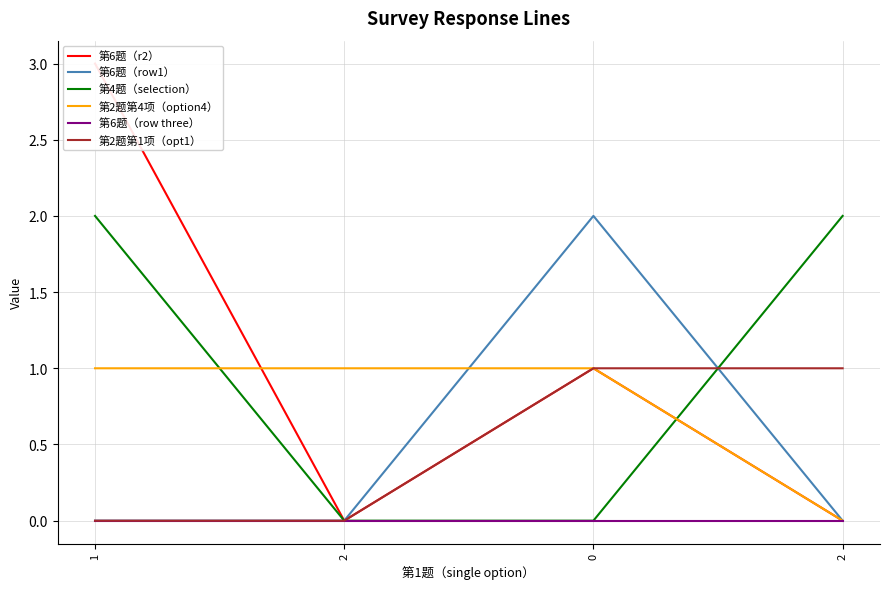

Between 2 and 1, which is larger?

1